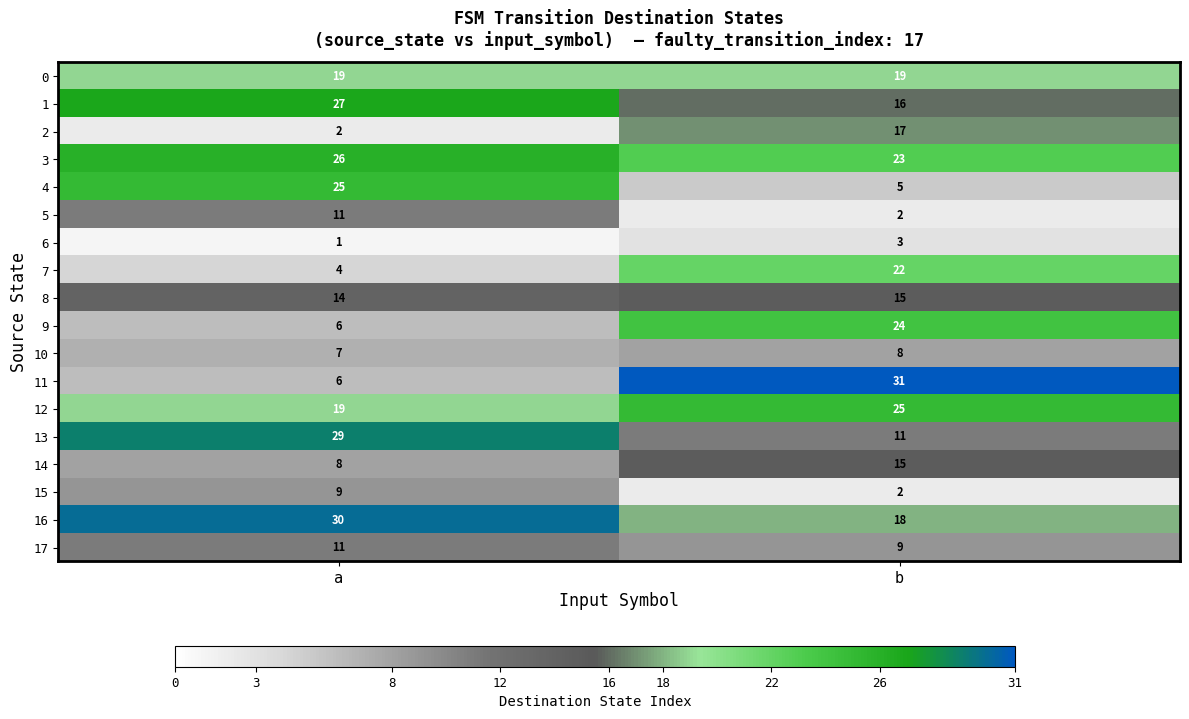

How many series are shown in this chart?

18